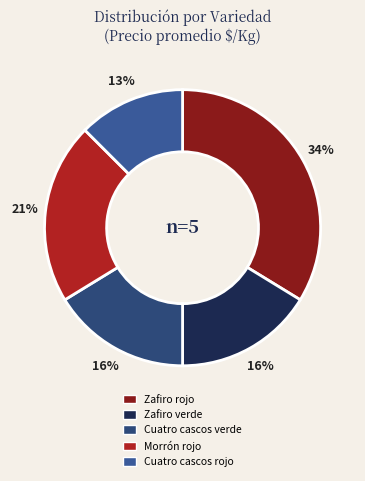

What is the smallest slice in the pie chart?

Cuatro cascos rojo